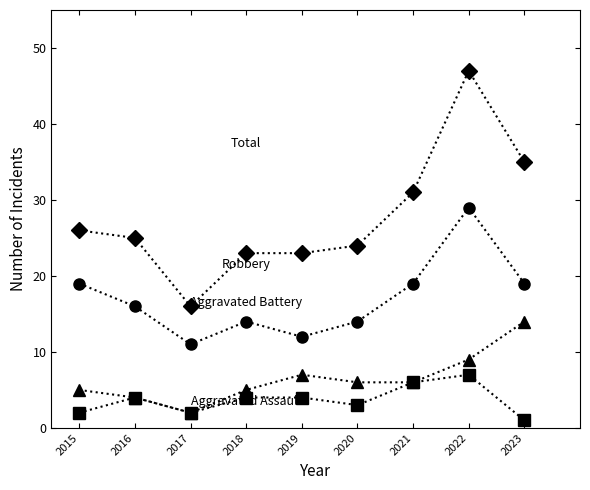

What is the spread (max minus min) of values at 2019?

19